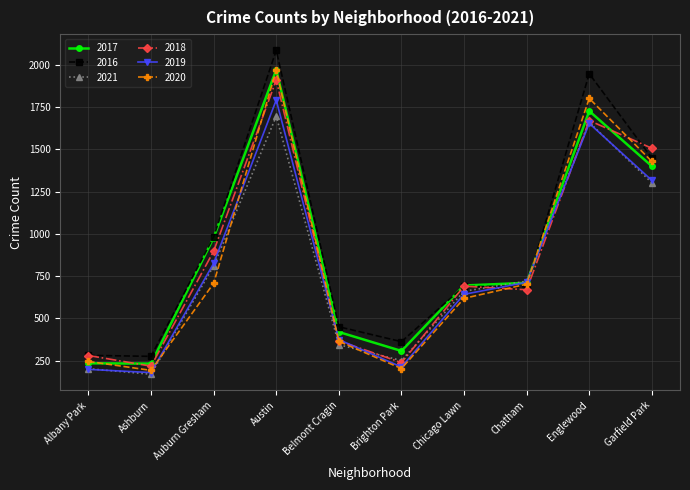

Which series has the largest total across all categories?

2016